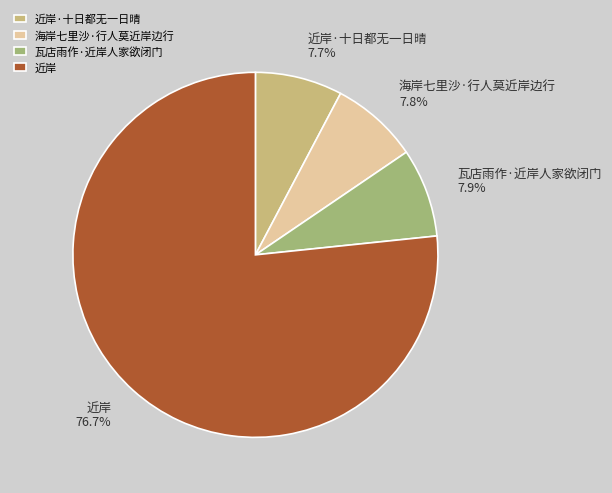

Is the sum of 近岸·十日都无一日晴 and 海岸七里沙·行人莫近岸边行 greater than half?

No